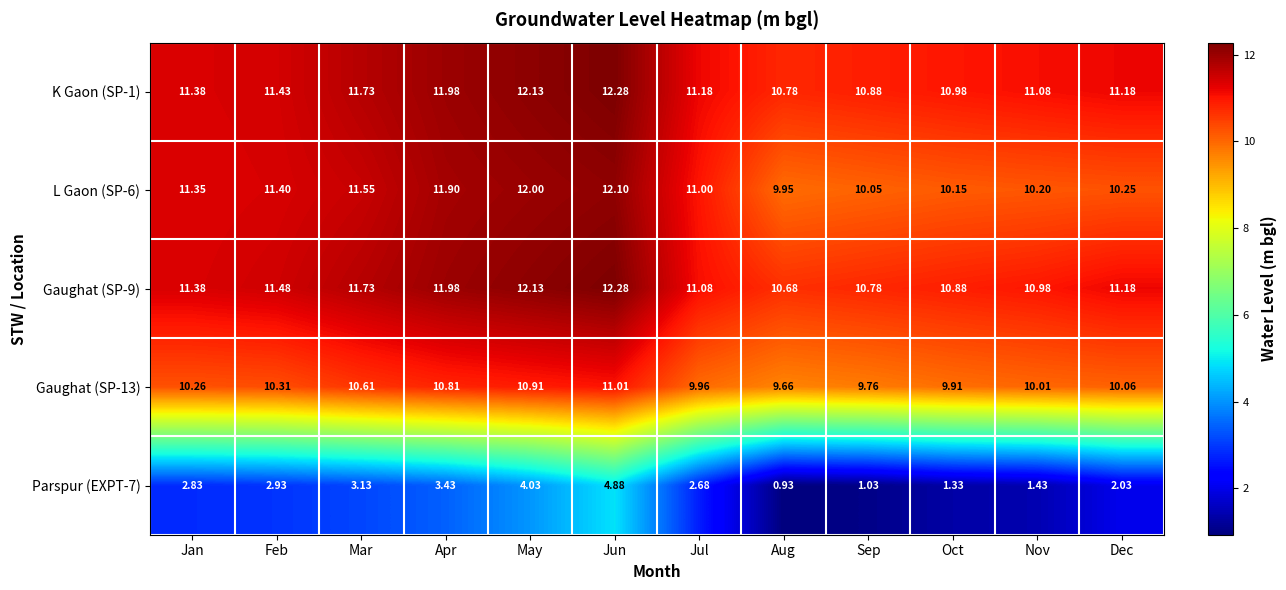

Which series has the widest spread of values?

Parspur (EXPT-7)